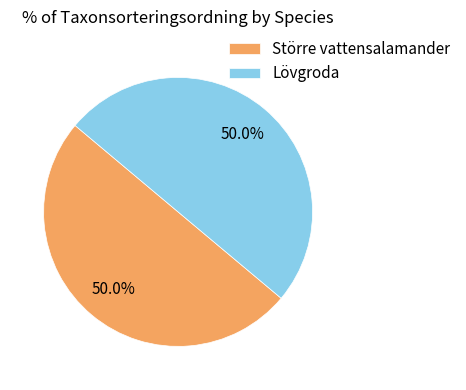

What is the ratio of the value at Lövgroda to the value at Större vattensalamander?

1.0